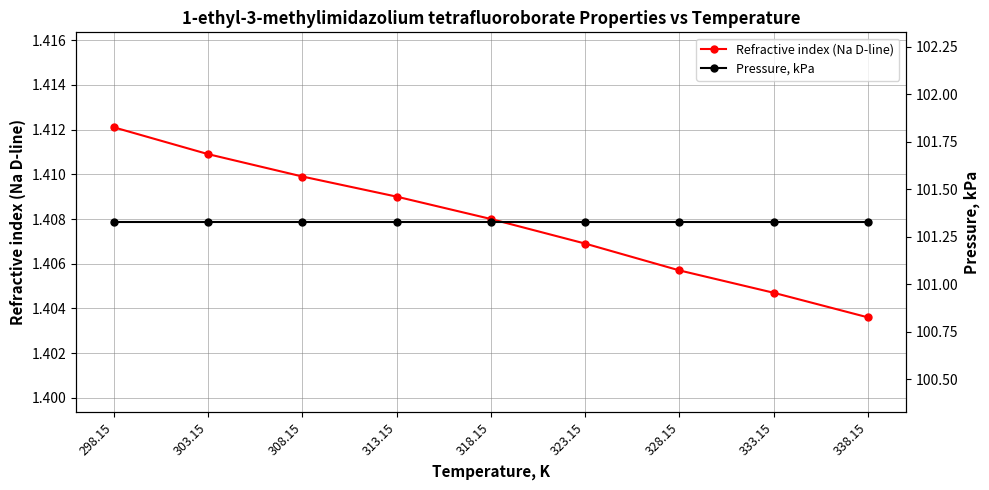

True or false: Refractive index (Na D-line) and Pressure, kPa cross at least once.

False